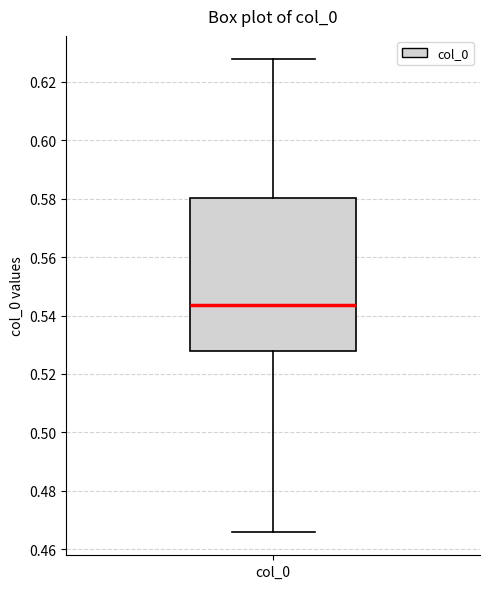

Where does the upper whisker of the box for col_0 end on the y-axis? The values are not printed on the chart, so give them approximately, as read against the axis.

0.628